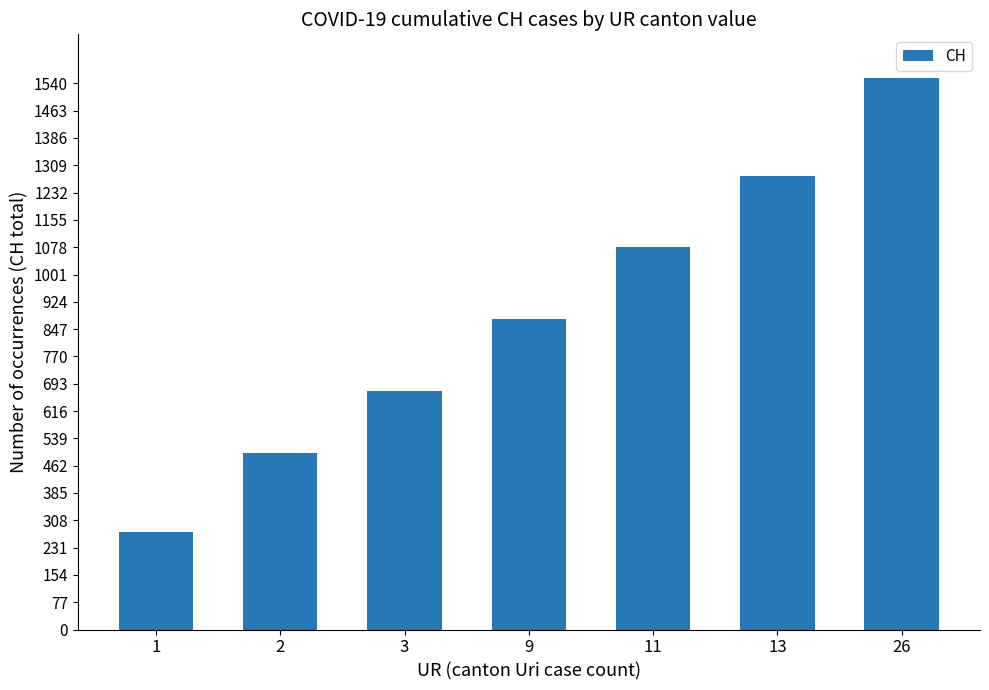

Reading right to left, extract all data points from this chart.

1554	1279	1079	877	673	499	274